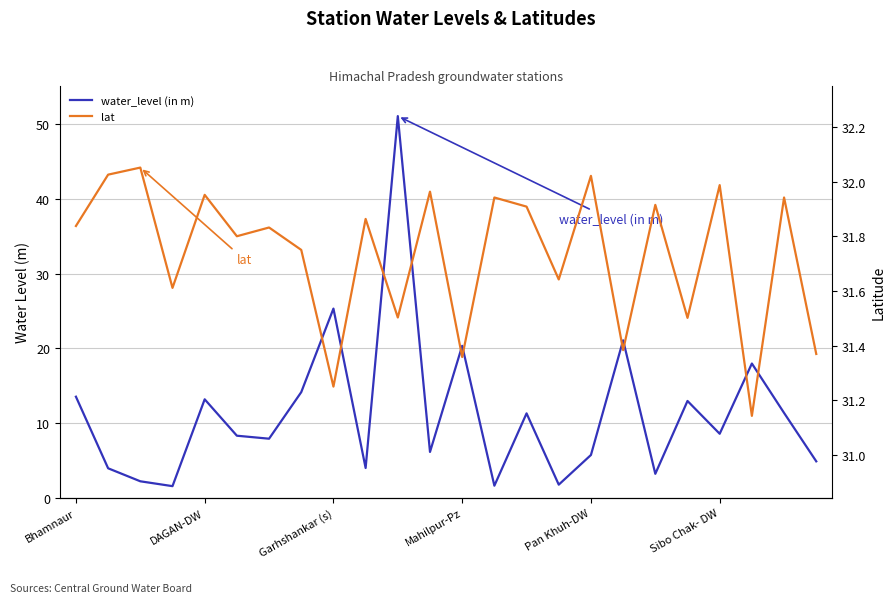

True or false: lat and water_level (in m) cross at least once.

True